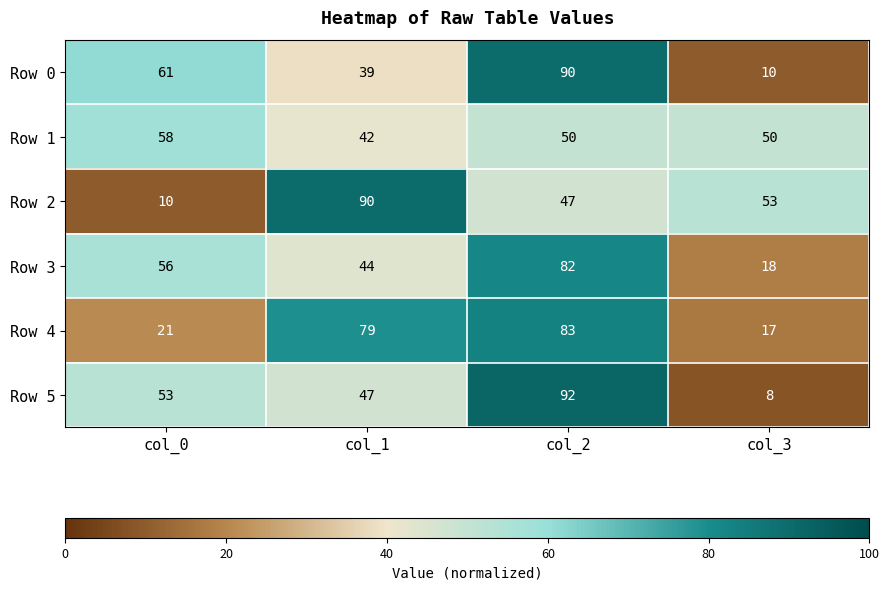

At which category is the sum across all series the highest?

col_2